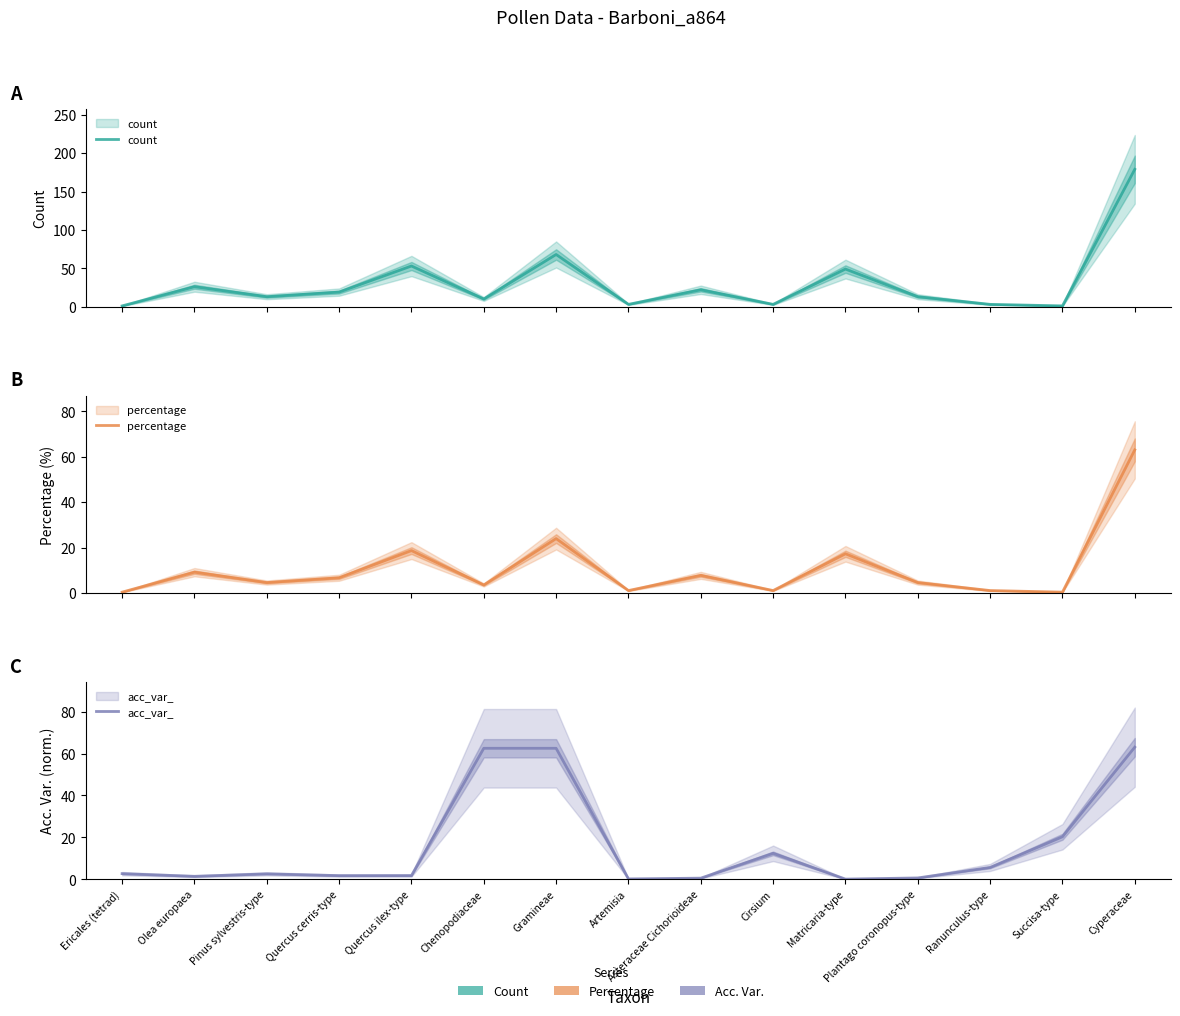

Which series has the largest total across all categories?

count